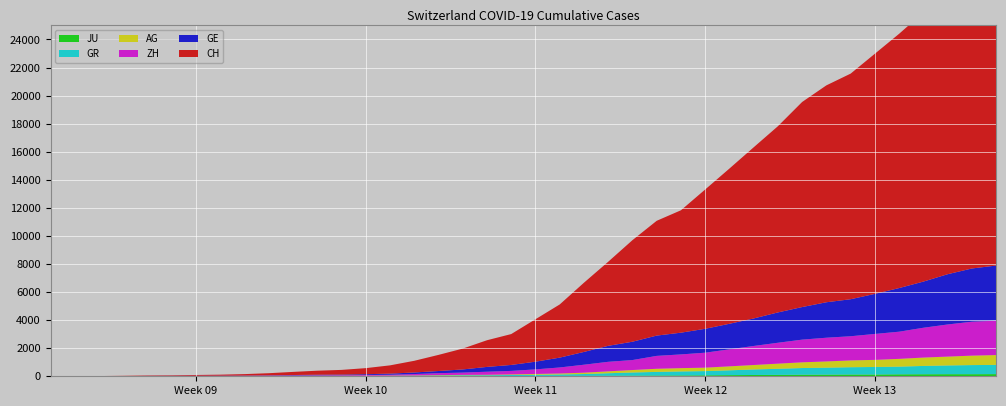

Reading right to left, transcribe all the data shown in this chart.

CH: 2020-04-04=21827	2020-04-03=21239	2020-04-02=20251	2020-04-01=19184	2020-03-31=18120	2020-03-30=17113	2020-03-29=16076	2020-03-28=15456	2020-03-27=14614	2020-03-26=13269	2020-03-25=12196	2020-03-24=11061	2020-03-23=9926	2020-03-22=8722	2020-03-21=8180	2020-03-20=7237	2020-03-19=5991	2020-03-18=4933	2020-03-17=3789	2020-03-16=3024	2020-03-15=2200	2020-03-14=1900	2020-03-13=1486	2020-03-12=1149	2020-03-11=832	2020-03-10=590	2020-03-09=432	2020-03-08=334	2020-03-07=285	2020-03-06=222	2020-03-05=147	2020-03-04=101	2020-03-03=71	2020-03-02=56	2020-03-01=38	2020-02-29=31	2020-02-28=19	2020-02-27=9	2020-02-26=5	2020-02-25=0
GE: 2020-04-04=3928	2020-04-03=3793	2020-04-02=3582	2020-04-01=3289	2020-03-31=3109	2020-03-30=2855	2020-03-29=2638	2020-03-28=2527	2020-03-27=2322	2020-03-26=2161	2020-03-25=1960	2020-03-24=1820	2020-03-23=1703	2020-03-22=1549	2020-03-21=1445	2020-03-20=1307	2020-03-19=1139	2020-03-18=911	2020-03-17=701	2020-03-16=549	2020-03-15=425	2020-03-14=343	2020-03-13=224	2020-03-12=153	2020-03-11=112	2020-03-10=79	2020-03-09=59	2020-03-08=44	2020-03-07=42	2020-03-06=29	2020-03-05=20	2020-03-04=15	2020-03-03=13	2020-03-02=10	2020-03-01=9	2020-02-29=8	2020-02-28=4	2020-02-27=1	2020-02-26=1	2020-02-25=0
ZH: 2020-04-04=2450	2020-04-03=2417	2020-04-02=2289	2020-04-01=2125	2020-03-31=1936	2020-03-30=1848	2020-03-29=1722	2020-03-28=1690	2020-03-27=1616	2020-03-26=1489	2020-03-25=1357	2020-03-24=1213	2020-03-23=1067	2020-03-22=978	2020-03-21=919	2020-03-20=711	2020-03-19=679	2020-03-18=568	2020-03-17=429	2020-03-16=326	2020-03-15=250	2020-03-14=218	2020-03-13=163	2020-03-12=140	2020-03-11=101	2020-03-10=62	2020-03-09=49	2020-03-08=40	2020-03-07=34	2020-03-06=29	2020-03-05=23	2020-03-04=15	2020-03-03=13	2020-03-02=10	2020-03-01=7	2020-02-29=6	2020-02-28=2	2020-02-27=2	2020-02-26=0	2020-02-25=0
AG: 2020-04-04=702	2020-04-03=673	2020-04-02=631	2020-04-01=596	2020-03-31=554	2020-03-30=506	2020-03-29=485	2020-03-28=444	2020-03-27=407	2020-03-26=367	2020-03-25=318	2020-03-24=283	2020-03-23=245	2020-03-22=235	2020-03-21=223	2020-03-20=175	2020-03-19=134	2020-03-18=96	2020-03-17=69	2020-03-16=56	2020-03-15=43	2020-03-14=33	2020-03-13=30	2020-03-12=27	2020-03-11=20	2020-03-10=18	2020-03-09=15	2020-03-08=14	2020-03-07=14	2020-03-06=12	2020-03-05=11	2020-03-04=10	2020-03-03=7	2020-03-02=7	2020-03-01=4	2020-02-29=3	2020-02-28=1	2020-02-27=1	2020-02-26=1	2020-02-25=0
GR: 2020-04-04=657	2020-04-03=649	2020-04-02=622	2020-04-01=592	2020-03-31=547	2020-03-30=535	2020-03-29=519	2020-03-28=495	2020-03-27=474	2020-03-26=433	2020-03-25=393	2020-03-24=343	2020-03-23=300	2020-03-22=284	2020-03-21=258	2020-03-20=226	2020-03-19=182	2020-03-18=128	2020-03-17=101	2020-03-16=84	2020-03-15=71	2020-03-14=56	2020-03-13=53	2020-03-12=43	2020-03-11=31	2020-03-10=22	2020-03-09=18	2020-03-08=18	2020-03-07=17	2020-03-06=16	2020-03-05=14	2020-03-04=12	2020-03-03=9	2020-03-02=9	2020-03-01=6	2020-02-29=6	2020-02-28=6	2020-02-27=2	2020-02-26=2	2020-02-25=0
JU: 2020-04-04=154	2020-04-03=149	2020-04-02=149	2020-04-01=145	2020-03-31=140	2020-03-30=128	2020-03-29=127	2020-03-28=119	2020-03-27=114	2020-03-26=100	2020-03-25=92	2020-03-24=82	2020-03-23=69	2020-03-22=61	2020-03-21=54	2020-03-20=44	2020-03-19=36	2020-03-18=32	2020-03-17=29	2020-03-16=25	2020-03-15=19	2020-03-14=18	2020-03-13=17	2020-03-12=12	2020-03-11=7	2020-03-10=7	2020-03-09=7	2020-03-08=5	2020-03-07=5	2020-03-06=4	2020-03-05=4	2020-03-04=2	2020-03-03=2	2020-03-02=1	2020-03-01=1	2020-02-29=1	2020-02-28=1	2020-02-27=1	2020-02-26=0	2020-02-25=0